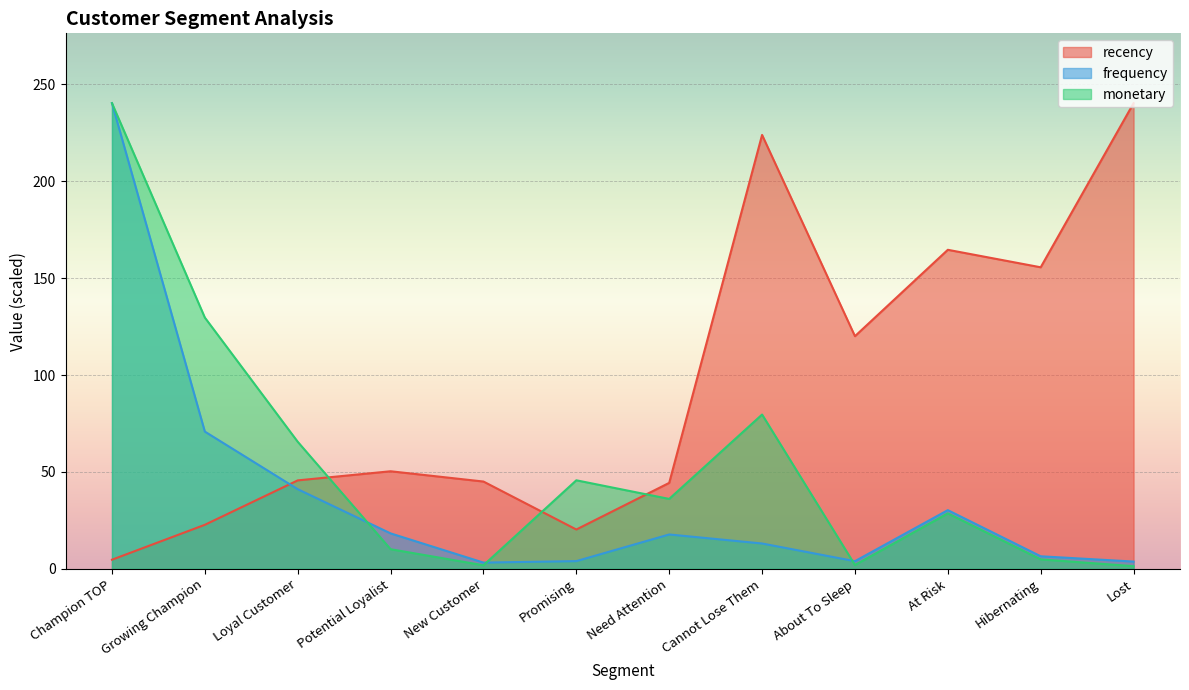

What is the highest value of the monetary_scaled series?

240.3